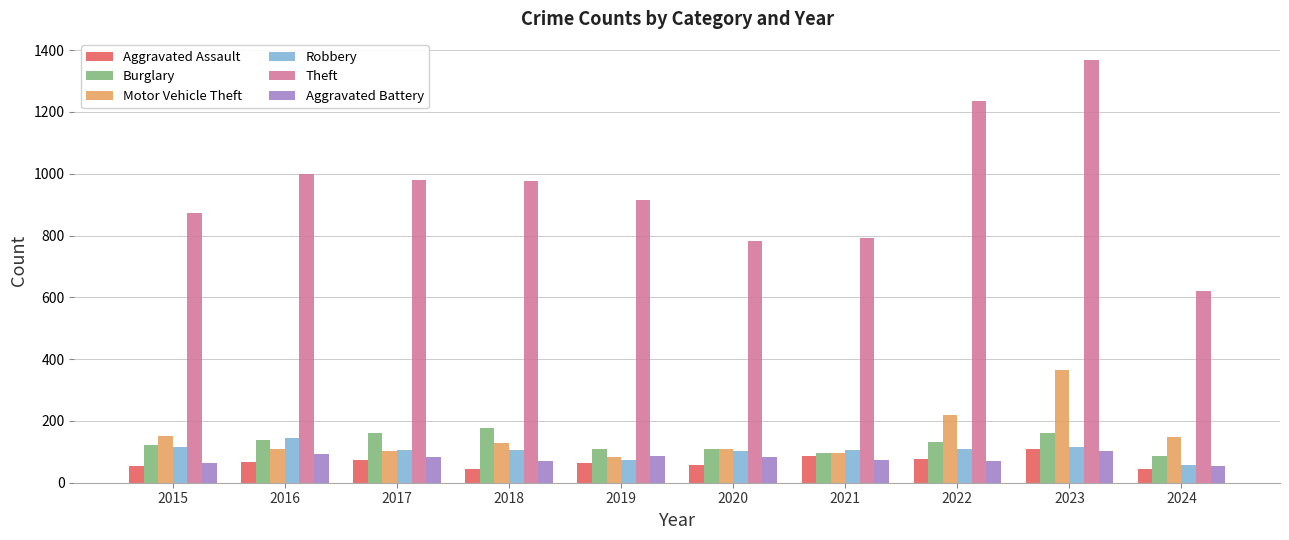

At which label does Motor Vehicle Theft first exceed 127?

2015